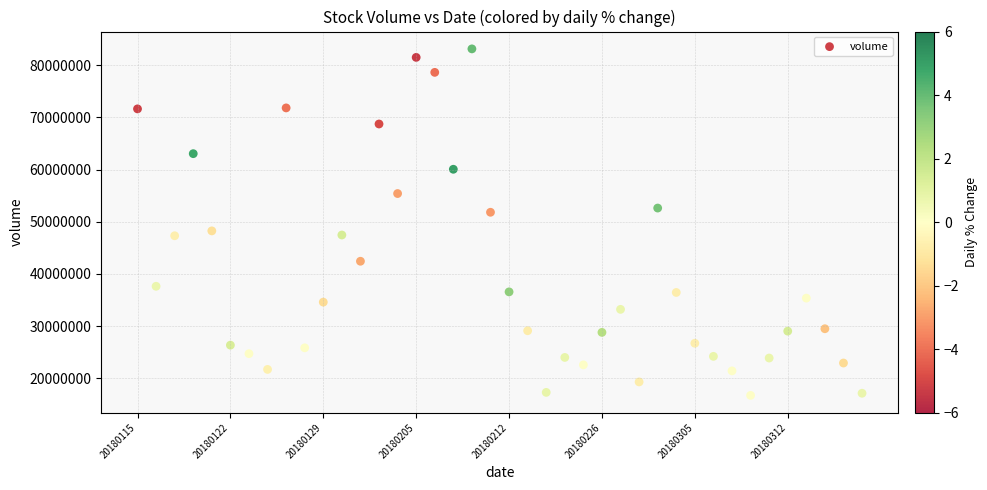

What is the range of Y values (max minus min)?

66421458